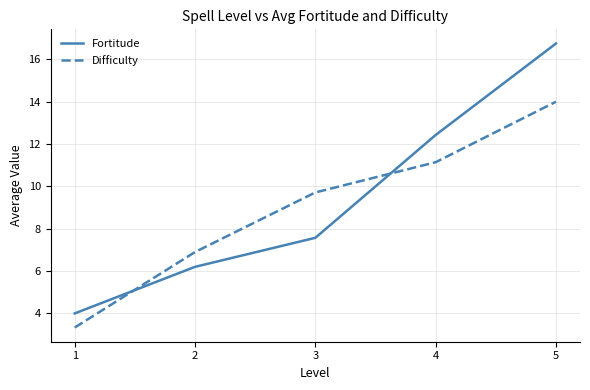

True or false: Difficulty and Fortitude cross at least once.

True